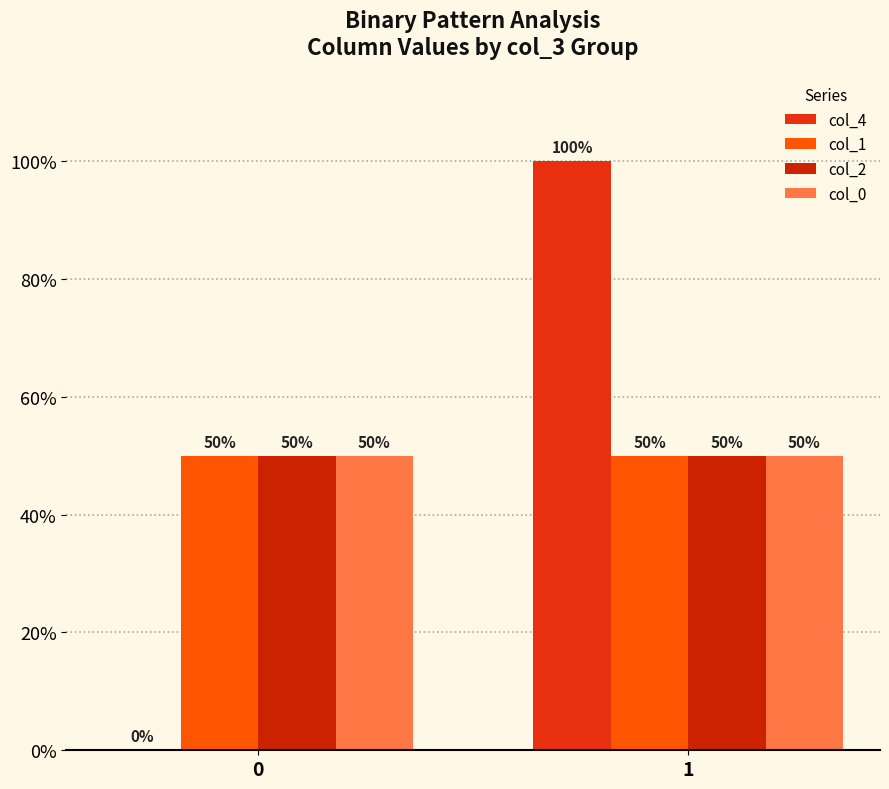

What are all the series names shown in the legend?

col_4, col_1, col_2, col_0